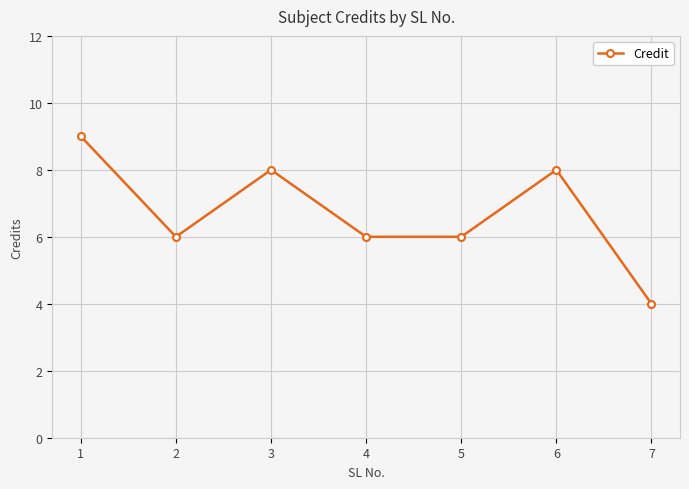

Which has a higher value, 2 or 6?

6